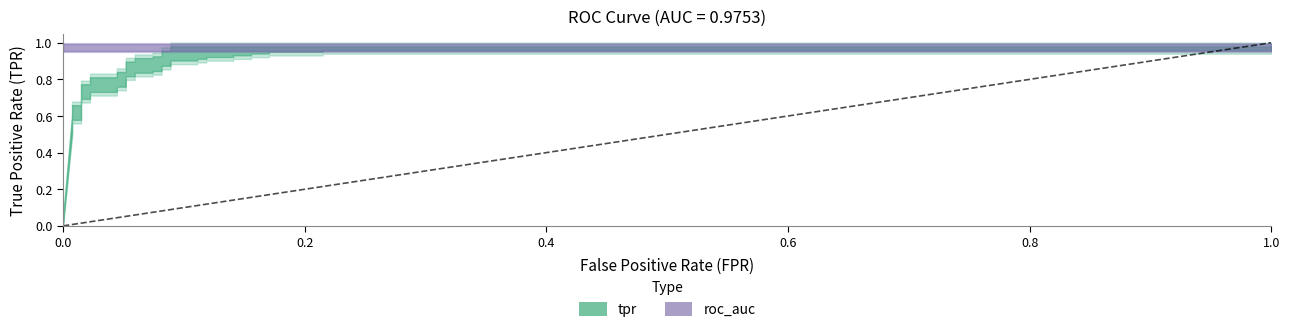

What is the highest value of the tpr series?

1.0